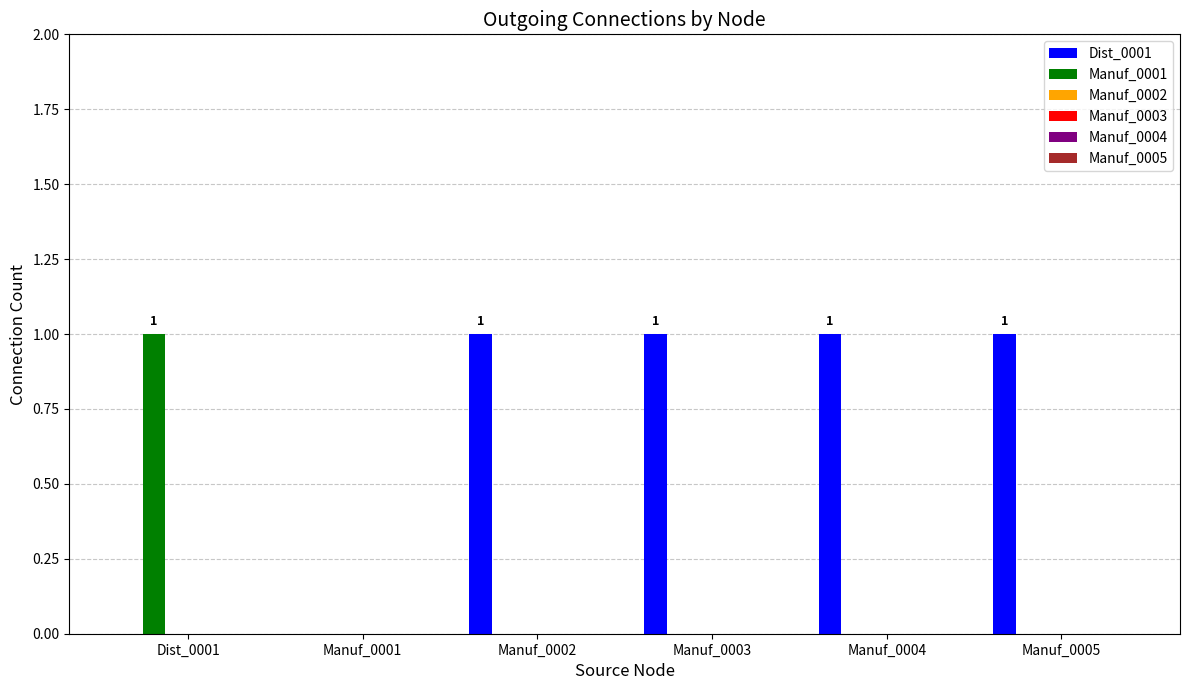

Which series has the largest total across all categories?

Dist_0001